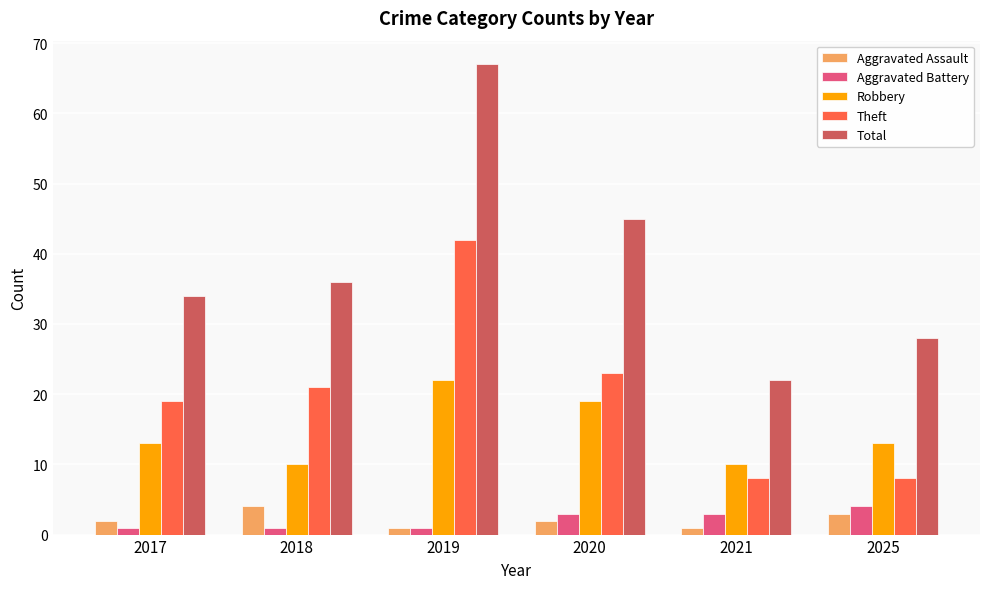

Which series has the widest spread of values?

Total